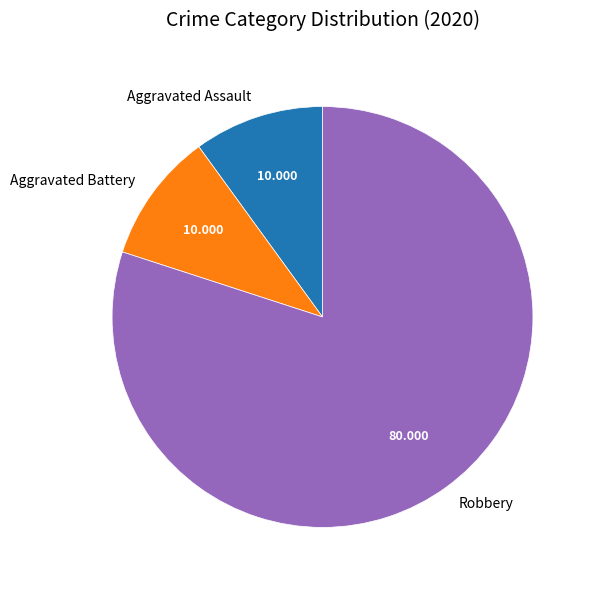

What is the largest slice in the pie chart?

Robbery